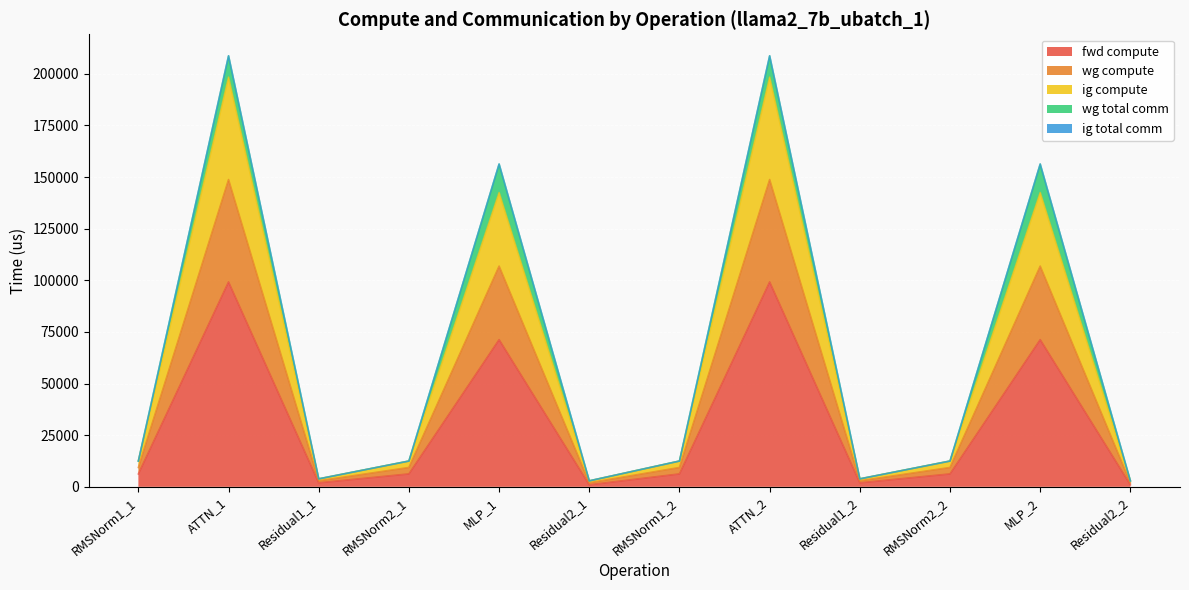

What is the average value of the fwd compute series?

30968.0